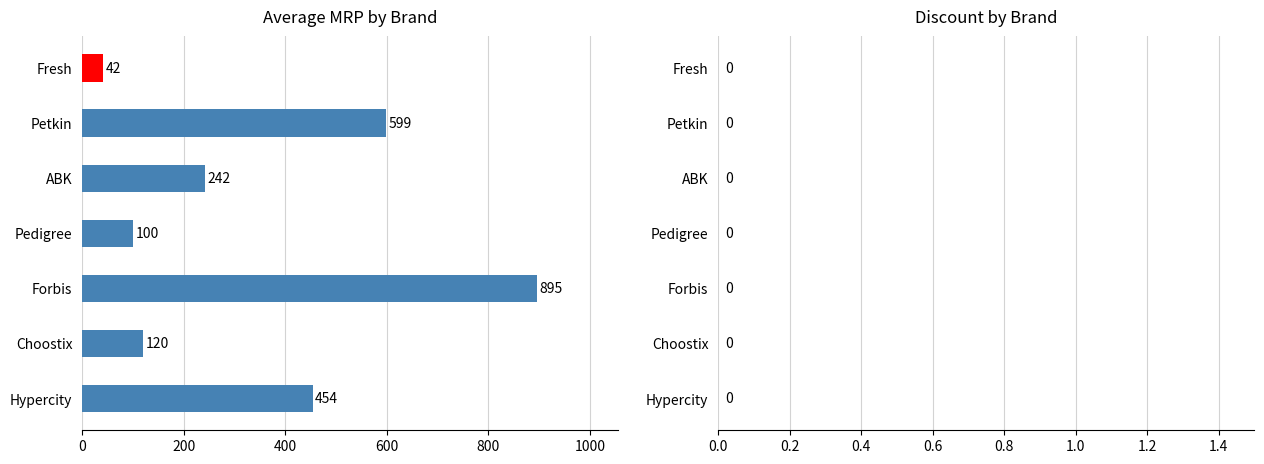

List the labels in order of value, smallest first.

Fresh, Pedigree, Choostix, ABK, Hypercity, Petkin, Forbis